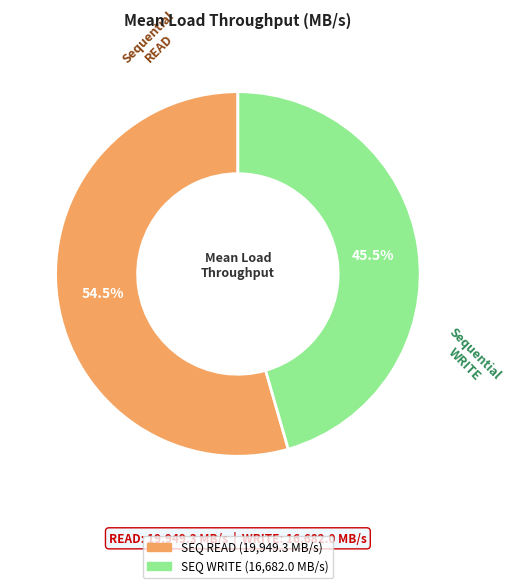

Is there a majority slice in this chart?

Yes